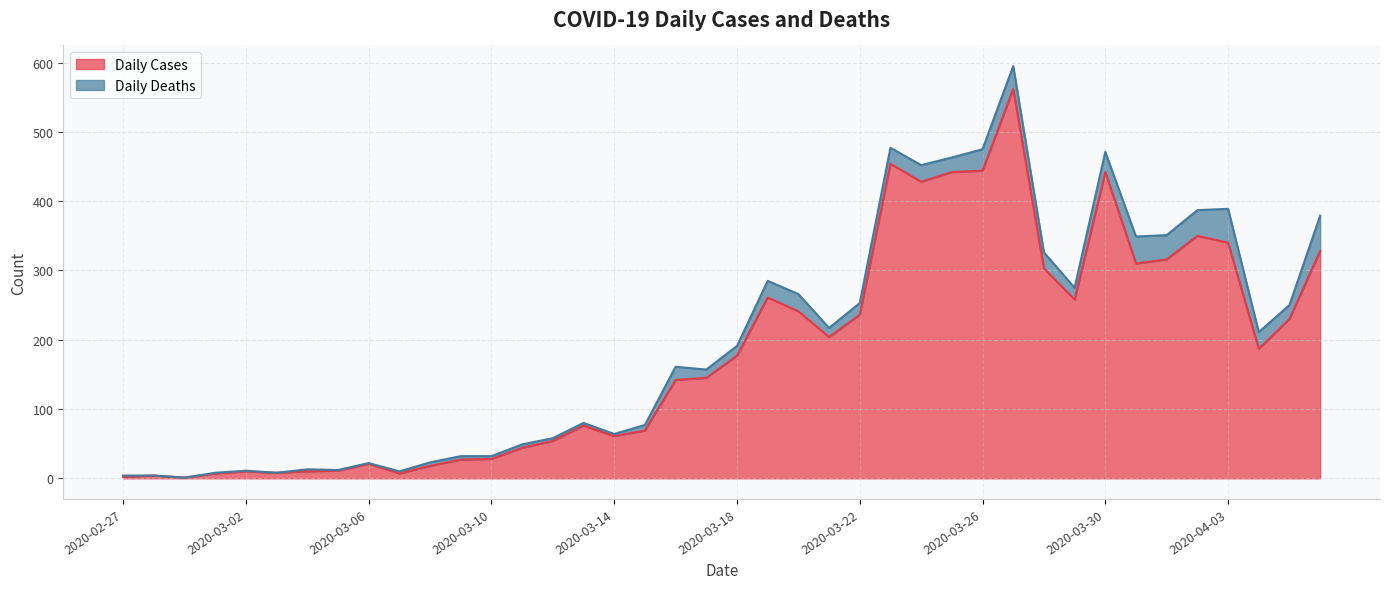

Is it true that the value at 2020-03-22 is 236?

True